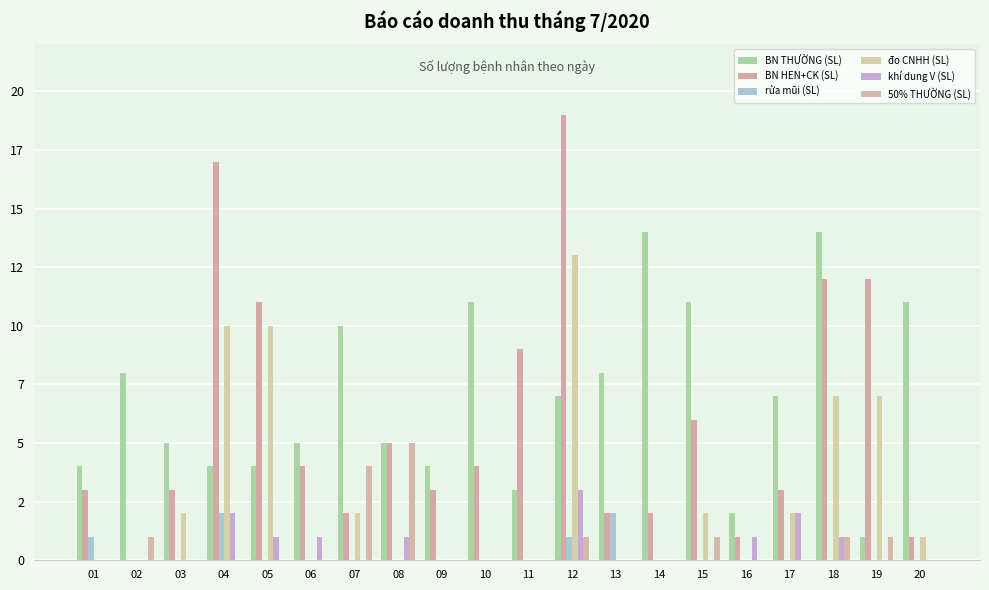

At which label is 50% THƯỜNG (SL) closest to 2?

02